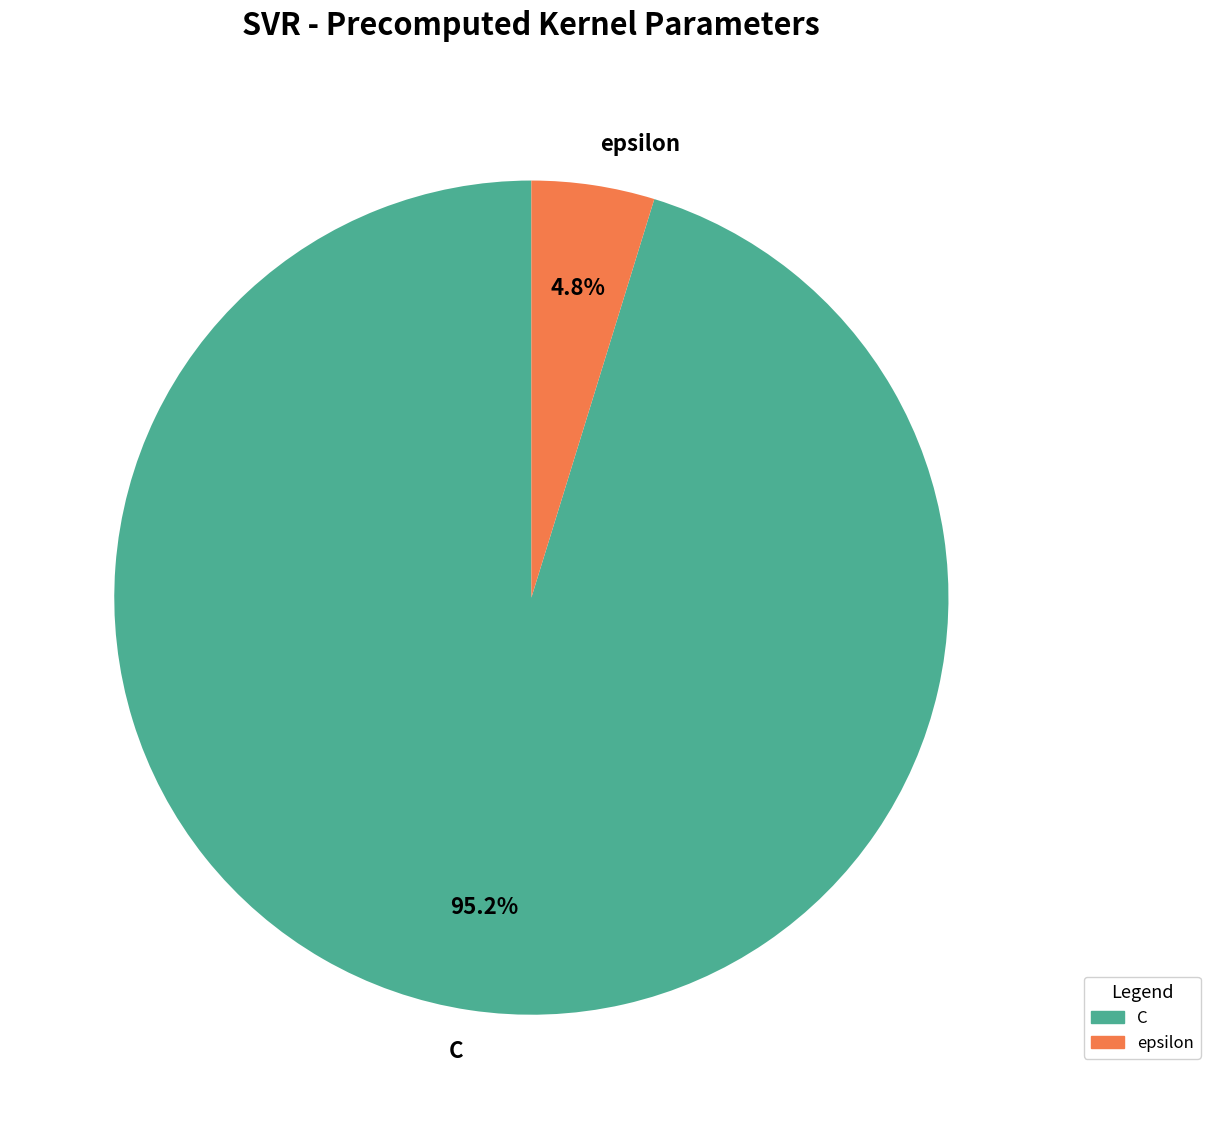

Between epsilon and C, which is larger?

C